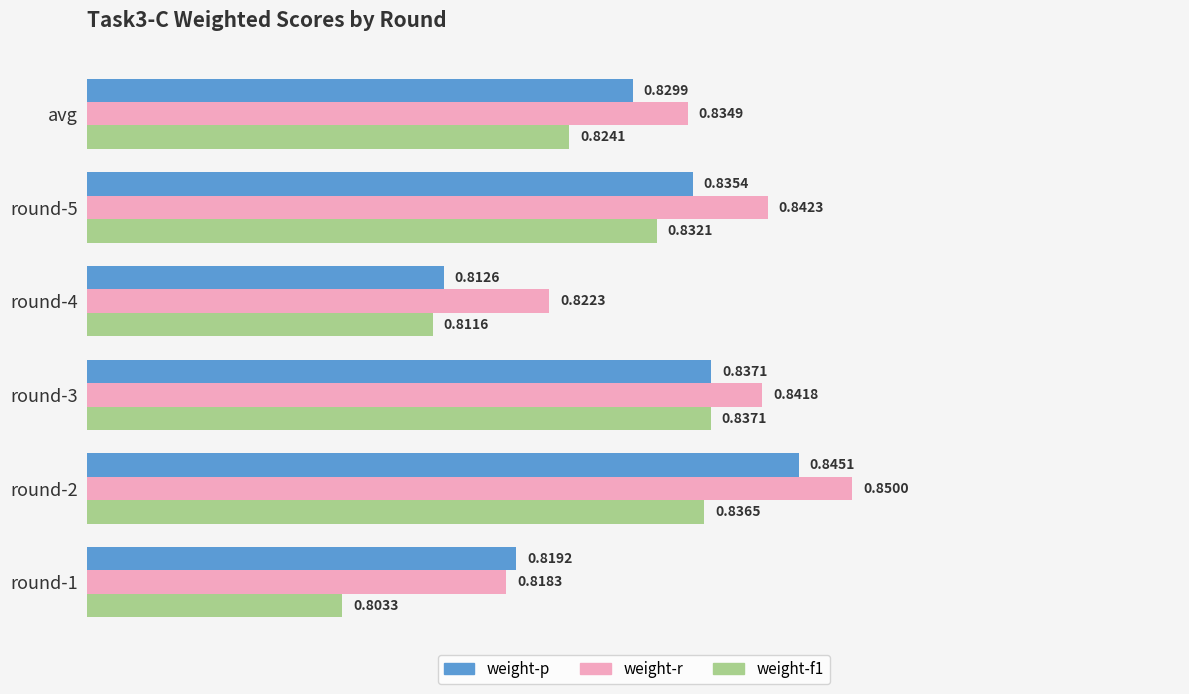

Rank the categories by weight-r value from lowest to highest.

round-1, round-4, avg, round-3, round-5, round-2